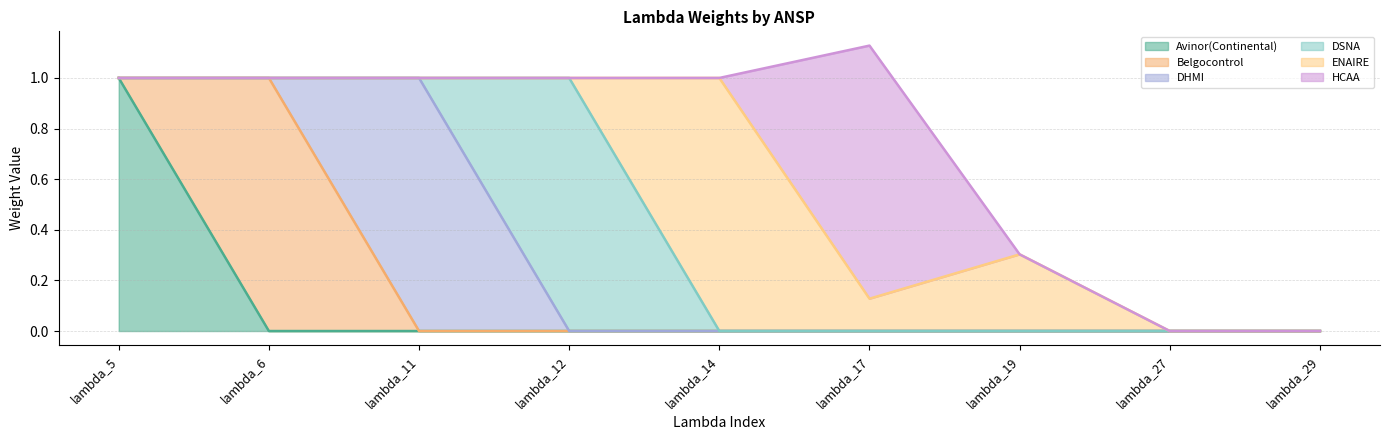

List the series in order of their peak value, highest first.

Avinor(Continental), Belgocontrol, DHMI, DSNA, ENAIRE, HCAA